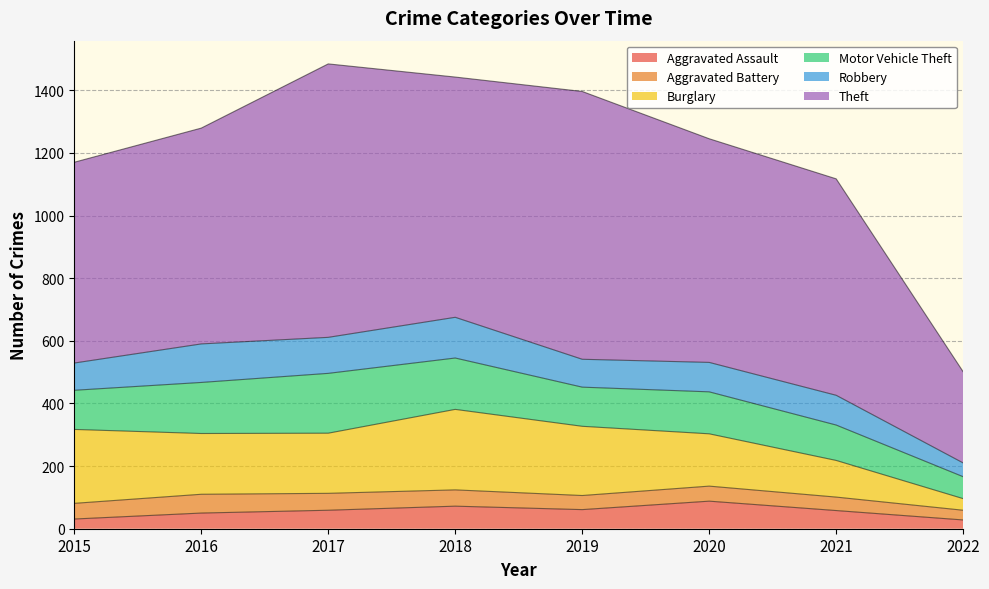

What is the maximum value for Aggravated Battery?

60